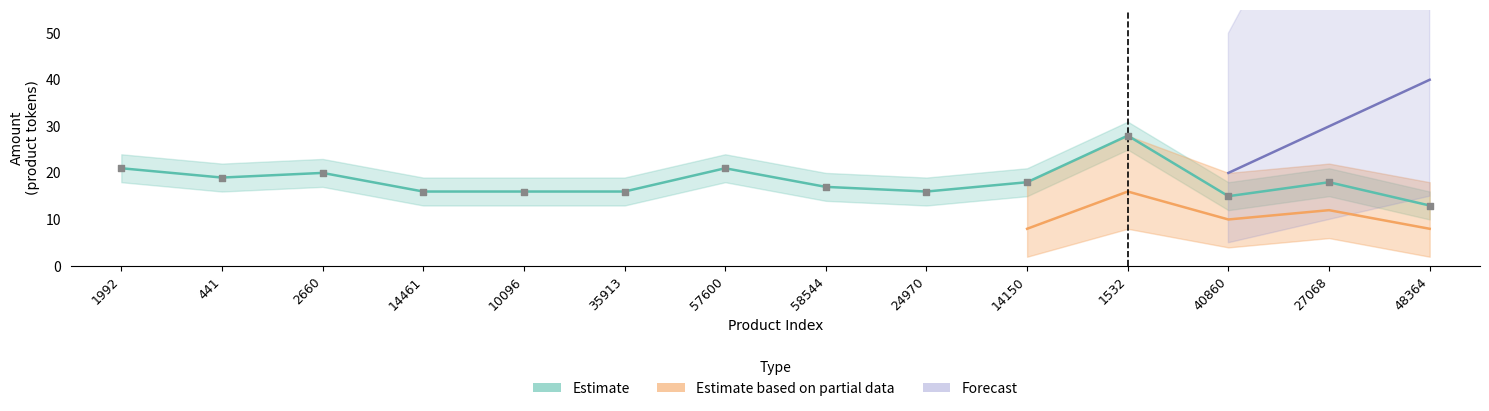

Which series reaches the minimum Y coordinate?

Estimate based on partial data